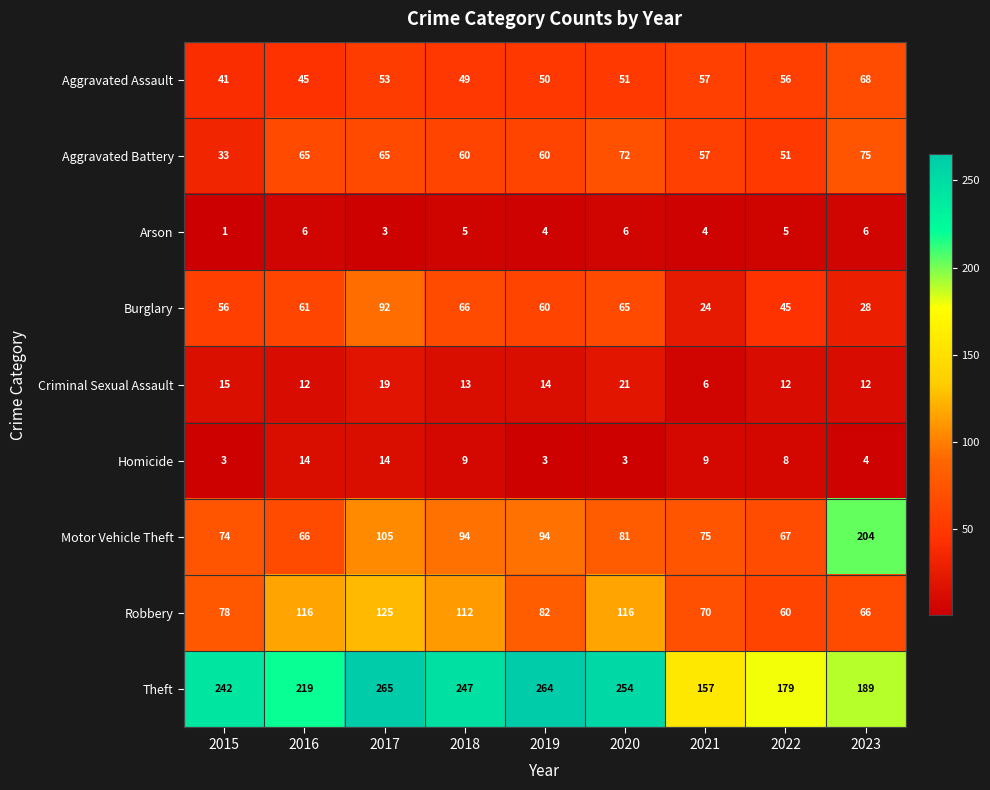

What is the total value across all series at 2023?

652